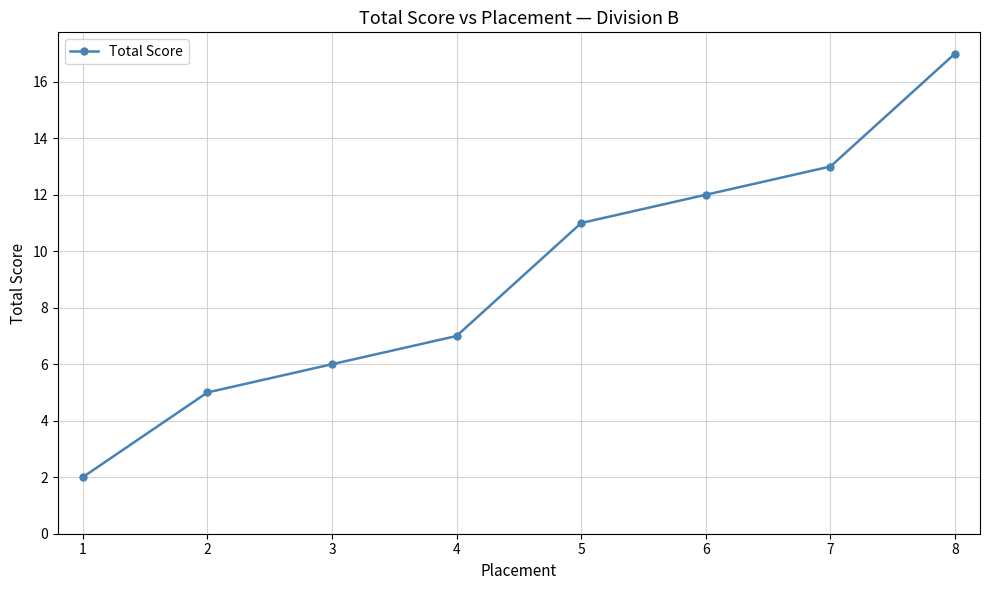

Which label corresponds to the largest value in the chart?

8